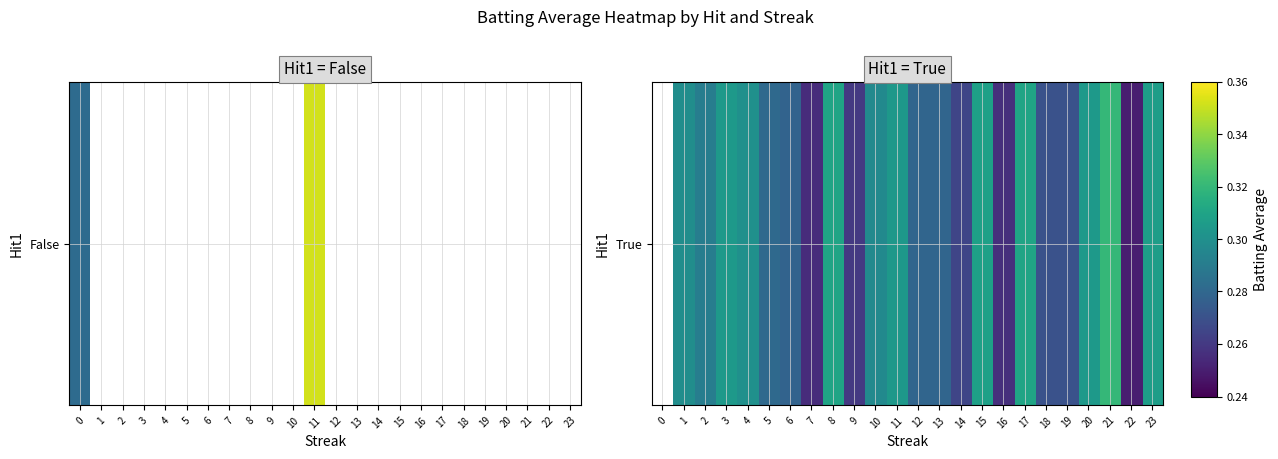

Count the values in the range 0 to 1.

23